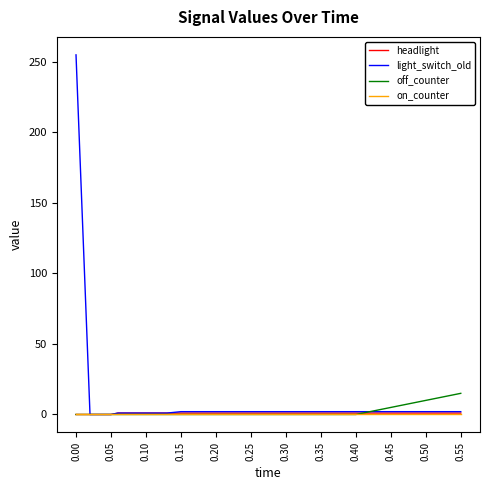

Which series has the widest spread of values?

light_switch_old